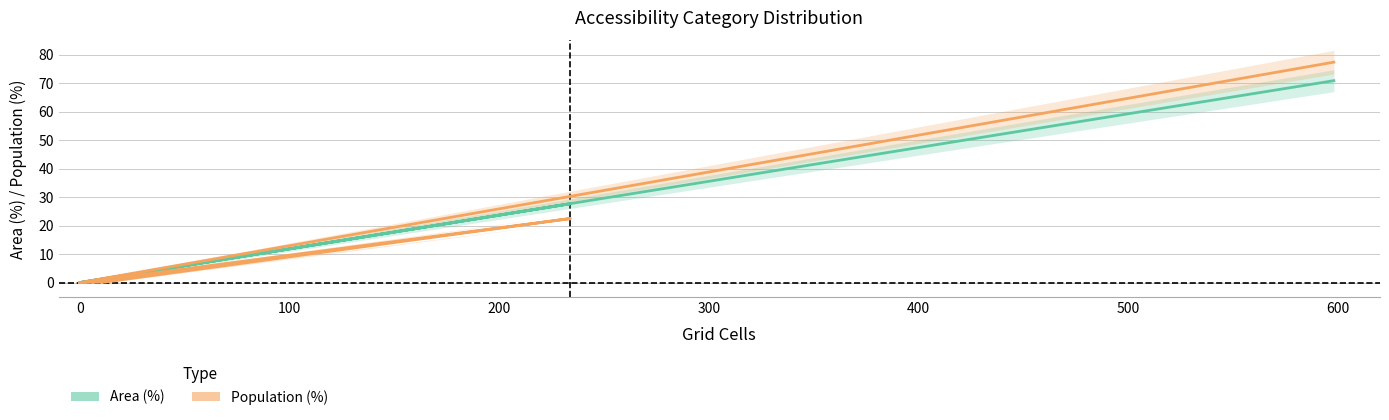

True or false: Area (%) has a value of 43.1 at 100.

False